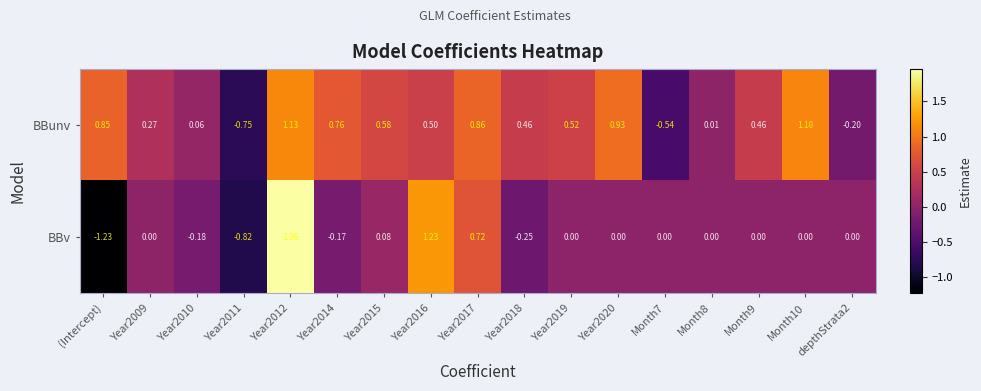

At Month7, list the series in order from smallest to largest.

BBunv, BBv